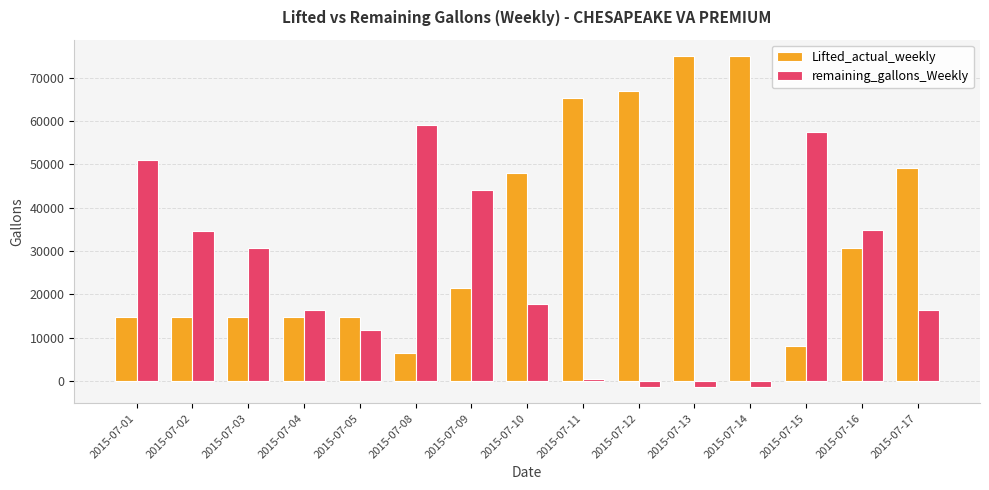

Count the number of data series in this chart.

2